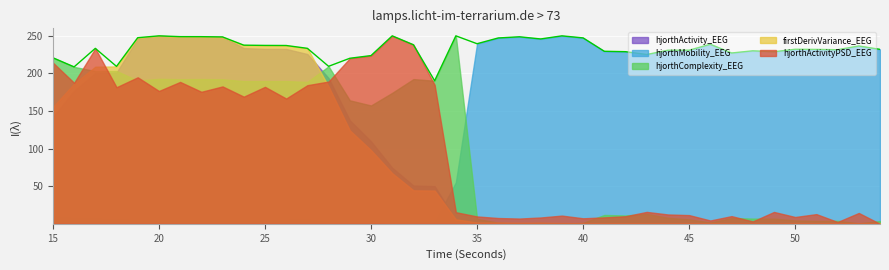

Where does the data first go above 233?

25